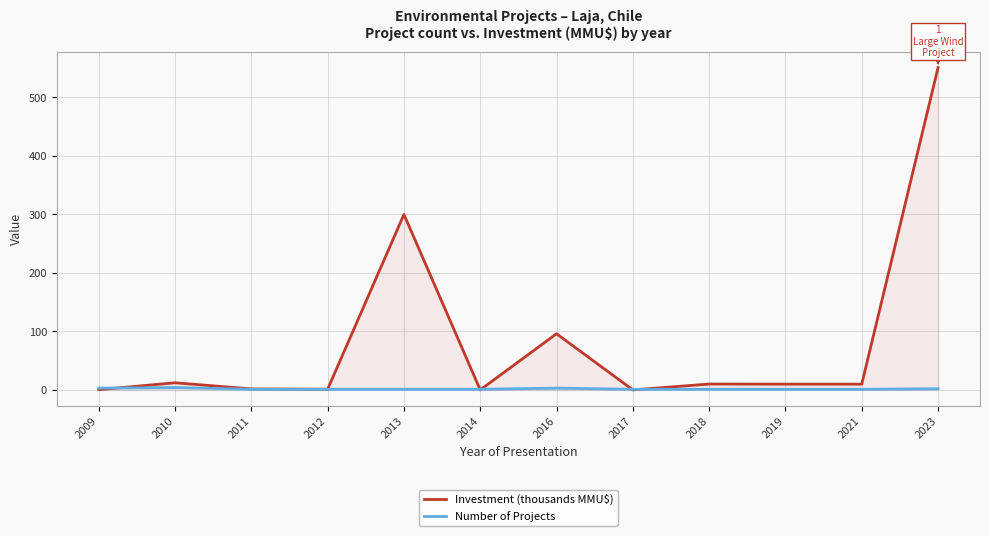

Which series has the largest total across all categories?

Investment (thousands MMU$)